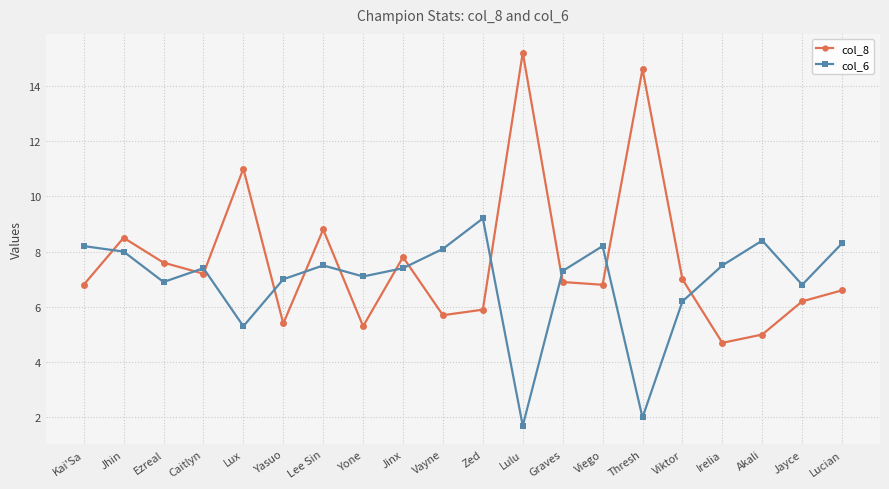

What is the value of the col_6 point at the 13th from the left?

7.3